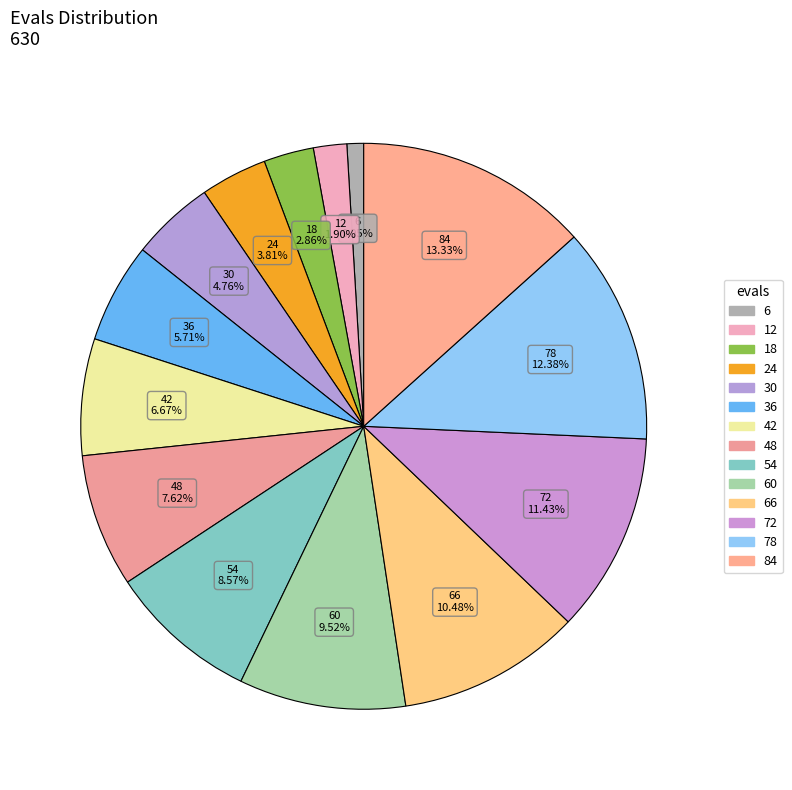

What is the largest slice in the pie chart?

84